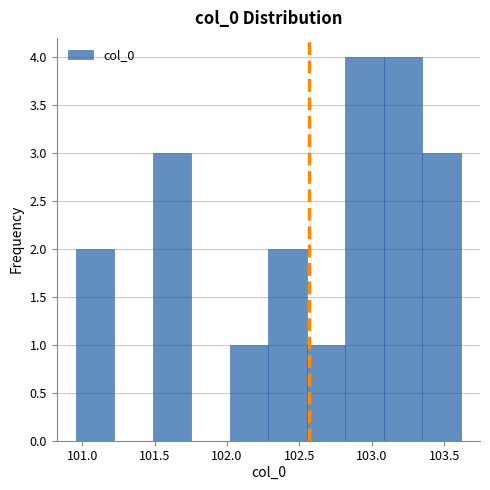

What is the height of the bar covering 101.50 to 101.75 on the x-axis? Neither the bar edges nor the heights are printed on the chart, so give them approximately, as read against the axes.

3